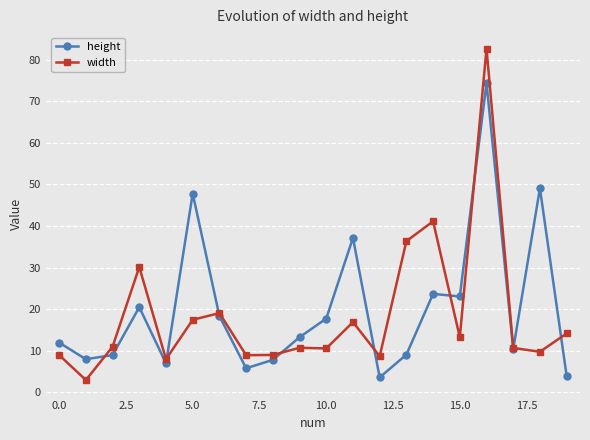

At how many categories does at least one series exceed 33?

6